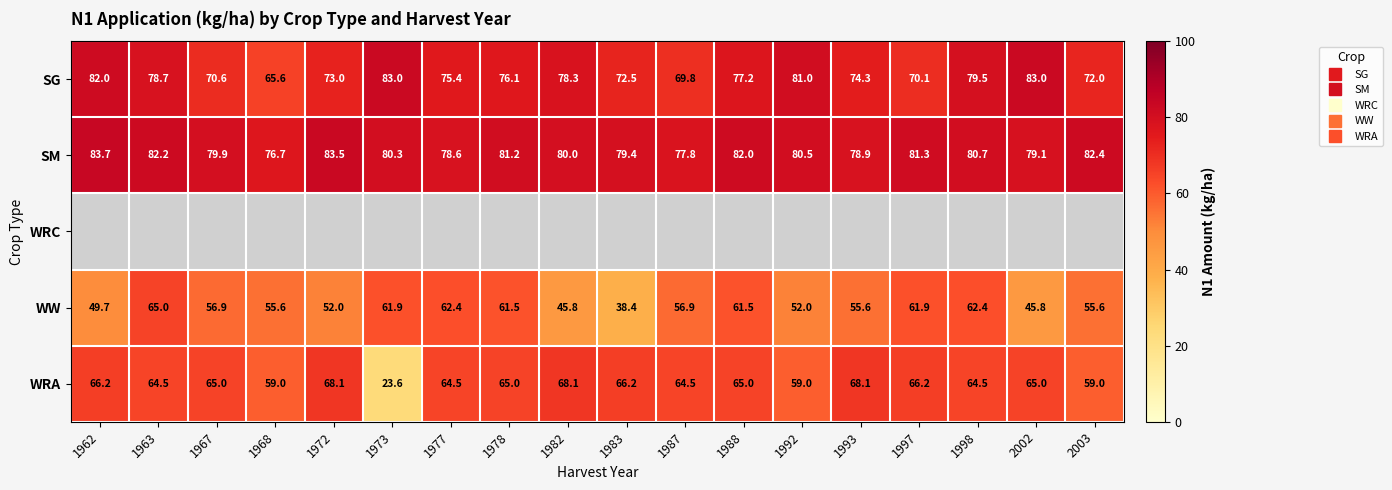

What is the sum of all SG values?

1362.1